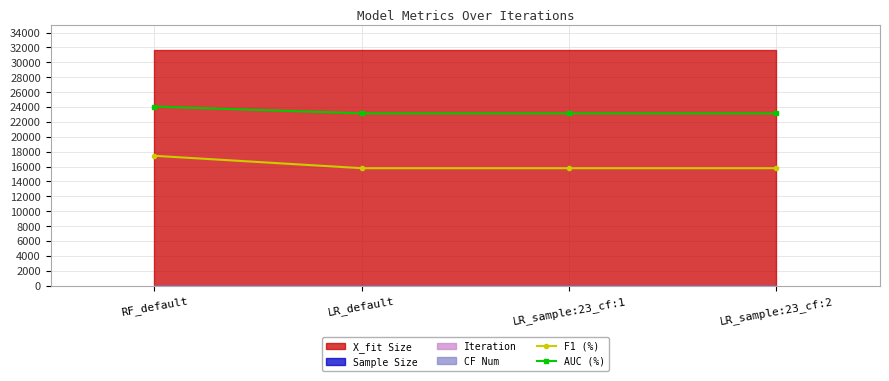

Rank the series at LR_sample:23_cf:2 from lowest to highest value.

F1 (%), AUC (%)